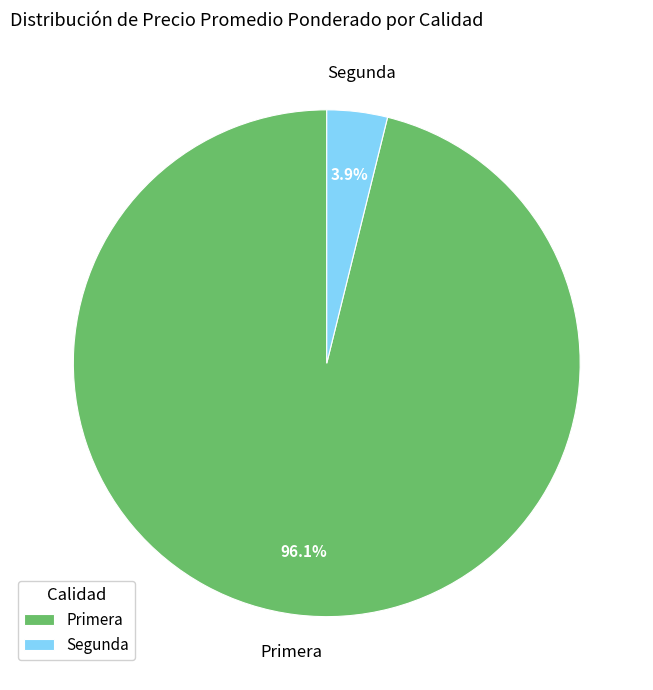

How many segments does this pie chart have?

2